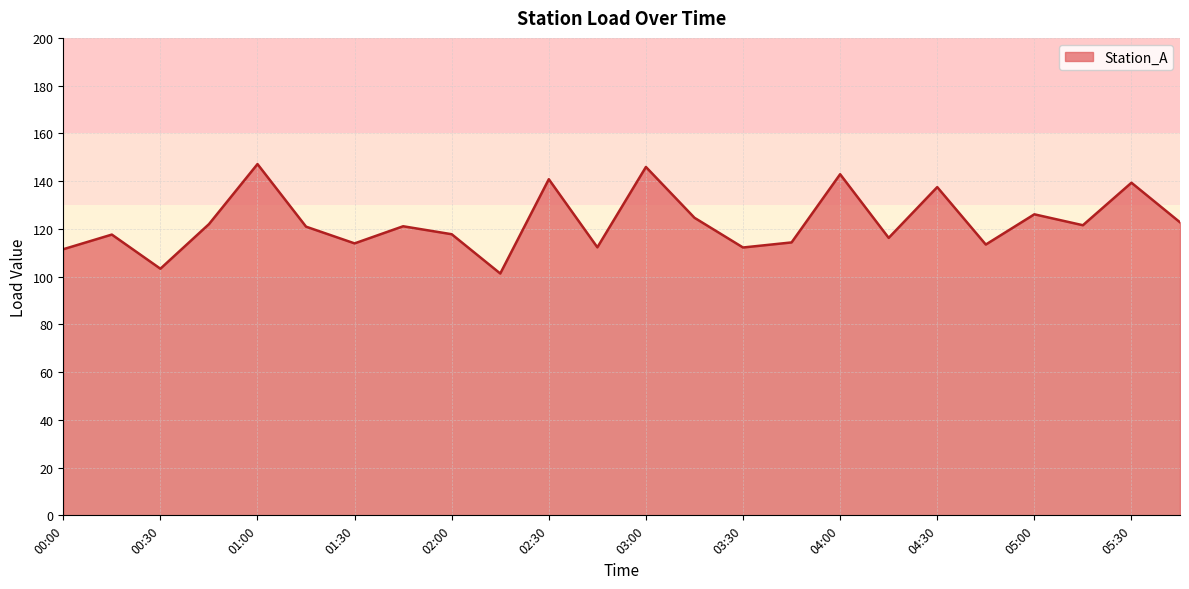

What is the difference between the maximum and minimum values?

45.8